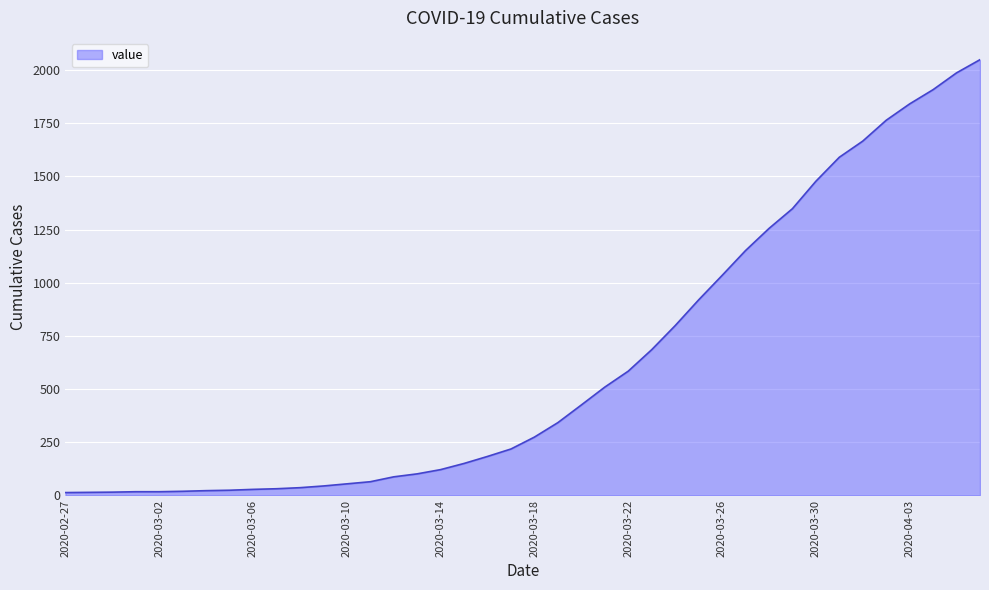

What is the difference between the maximum and minimum values?

2036